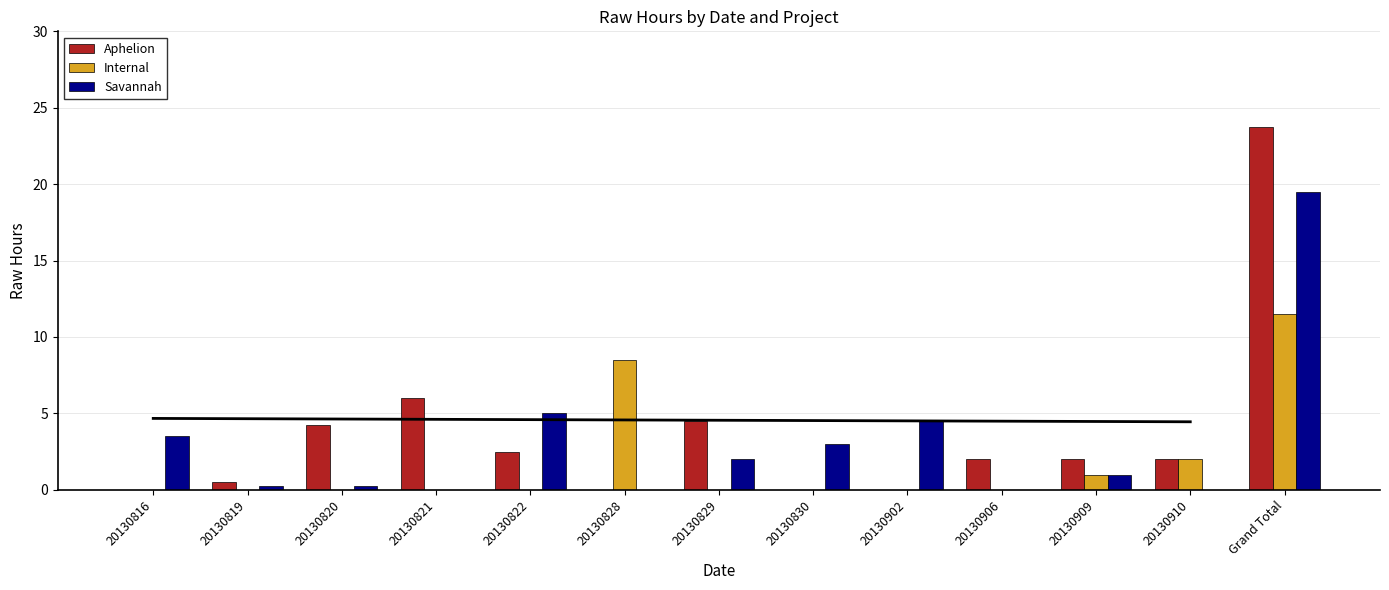

Where is Savannah nearest to the value 9?

20130822